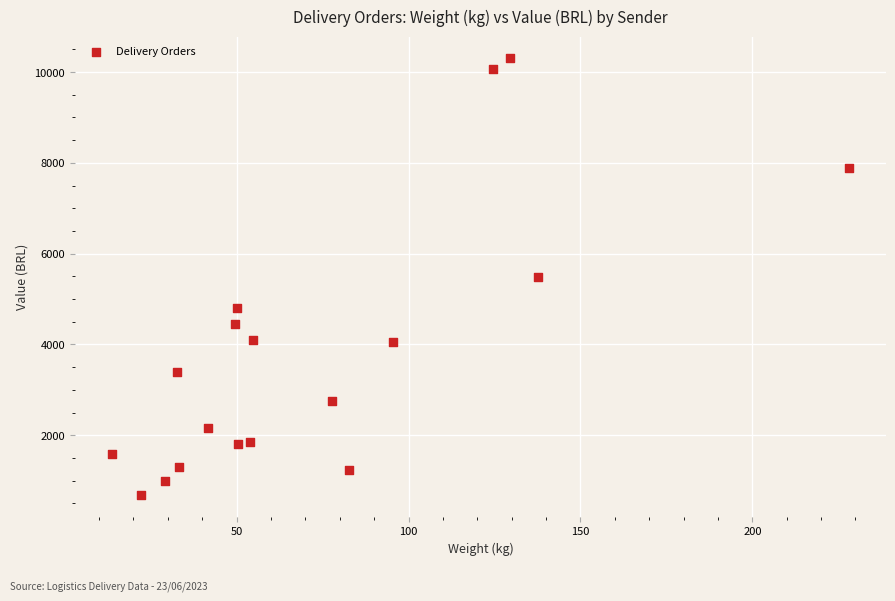

What is the range of X values (max minus min)?

214.5